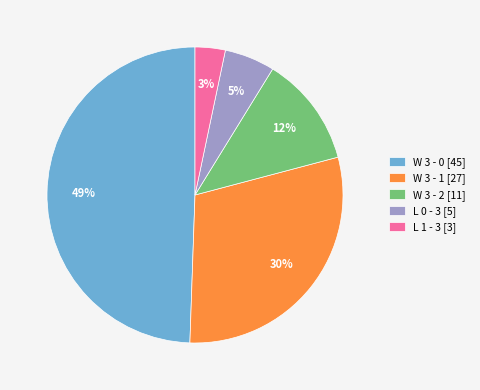

Count the number of slices in the pie.

5